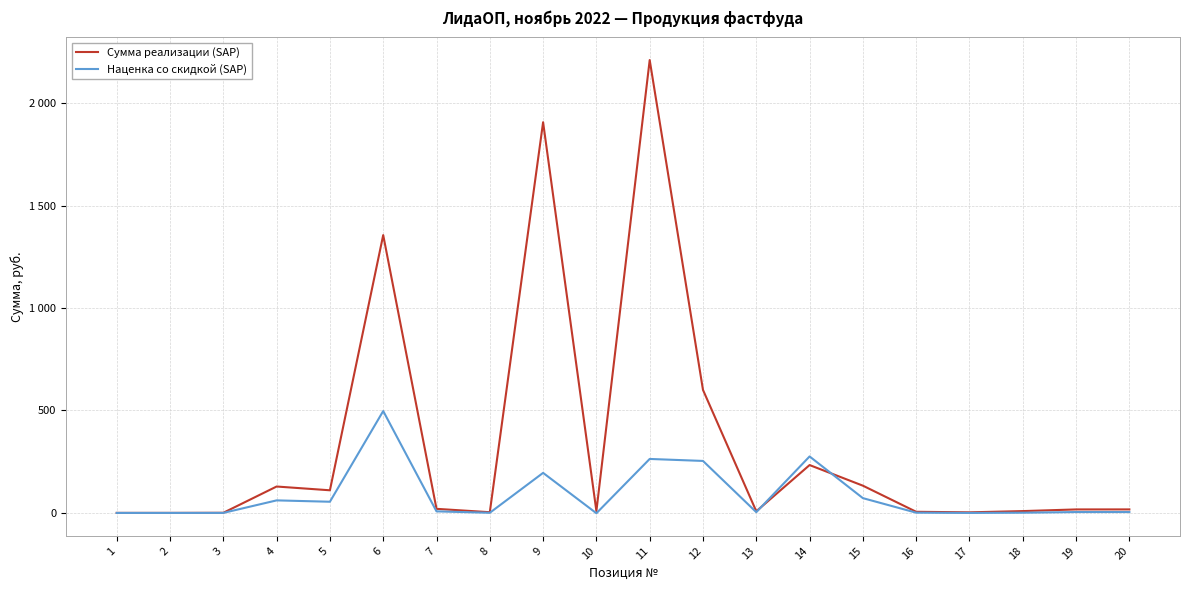

How many interior local peaks does the Сумма реализации (SAP) series have?

5